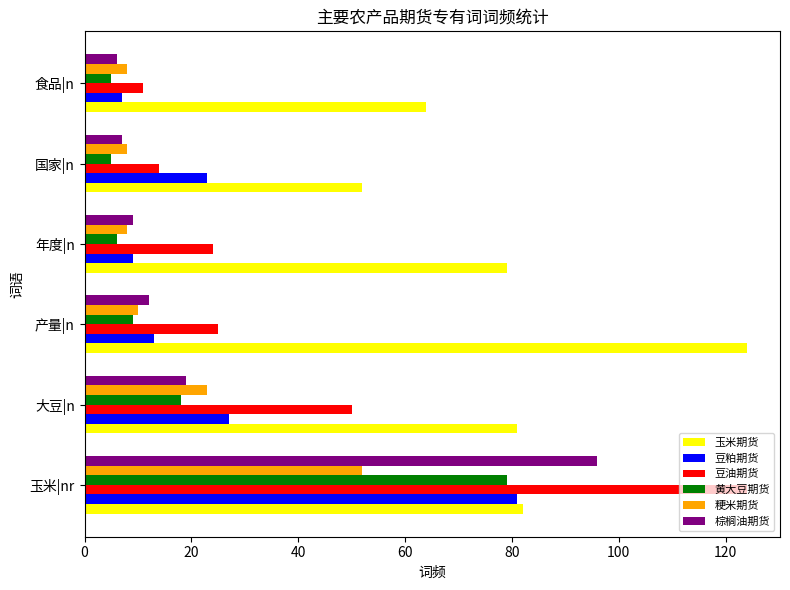

What is the smallest value displayed?

5